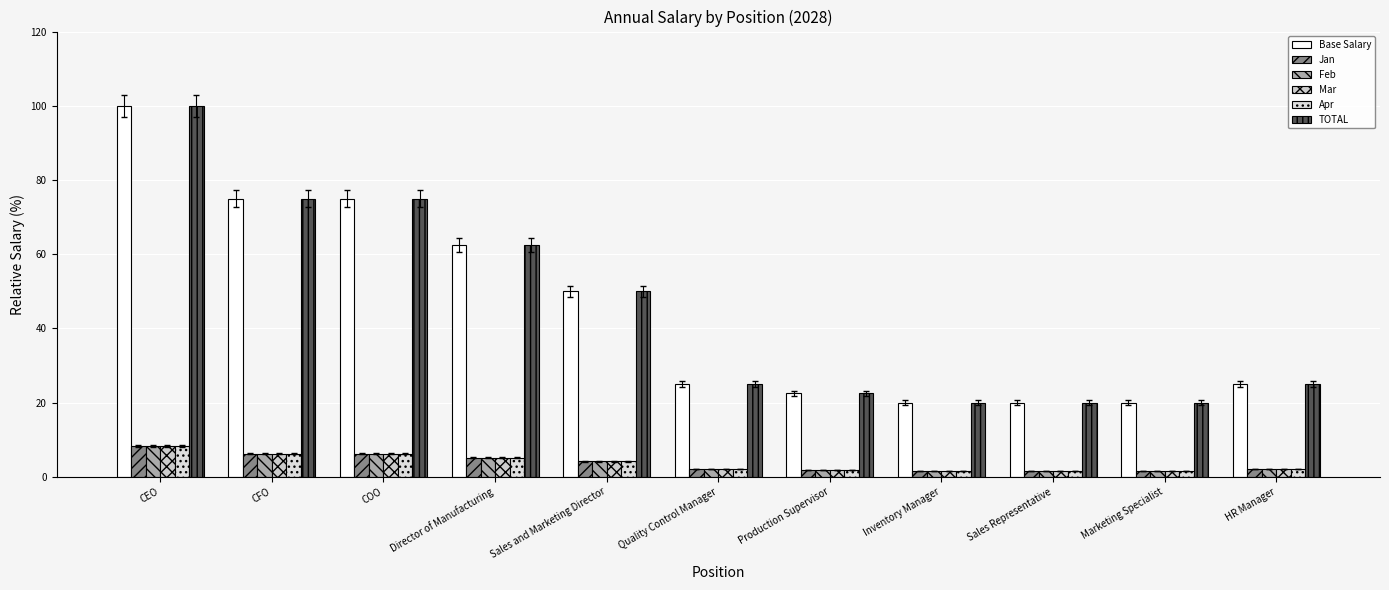

Count the number of data series in this chart.

6